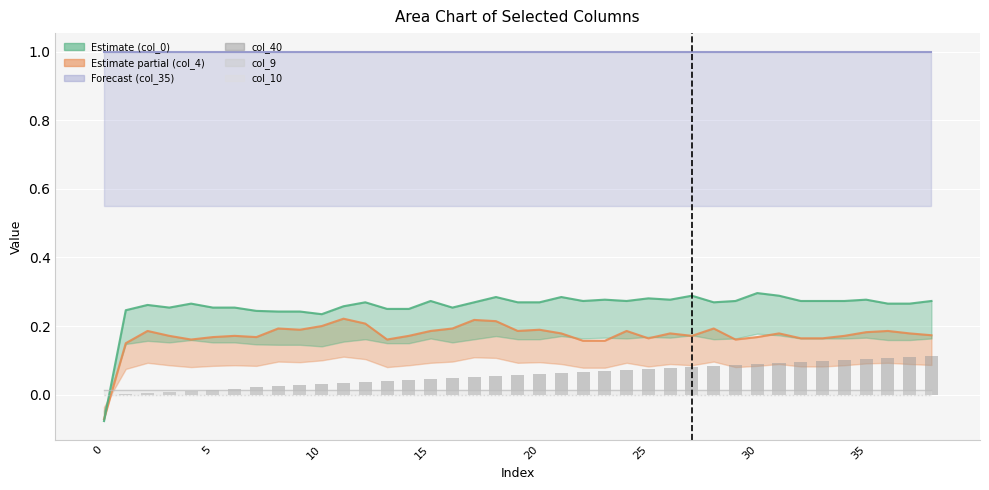

What is the difference between the maximum and minimum values in the col_40 series?

0.1